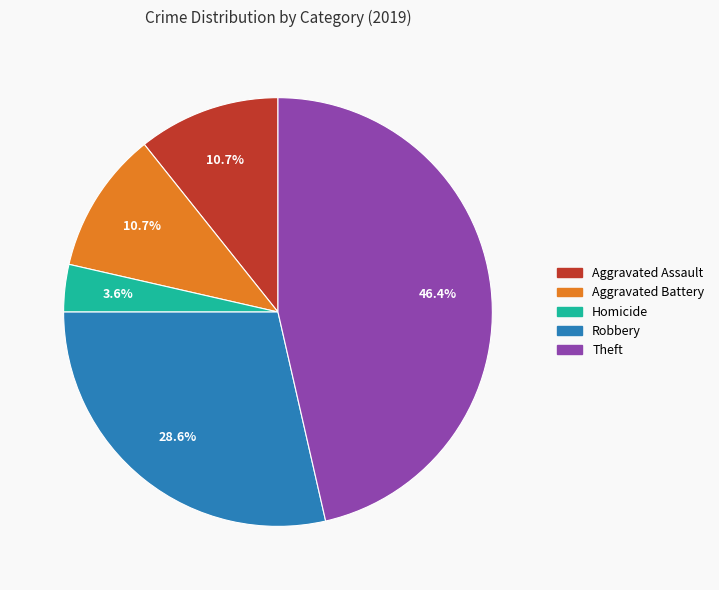

Is there any slice that represents more than half of the pie?

No